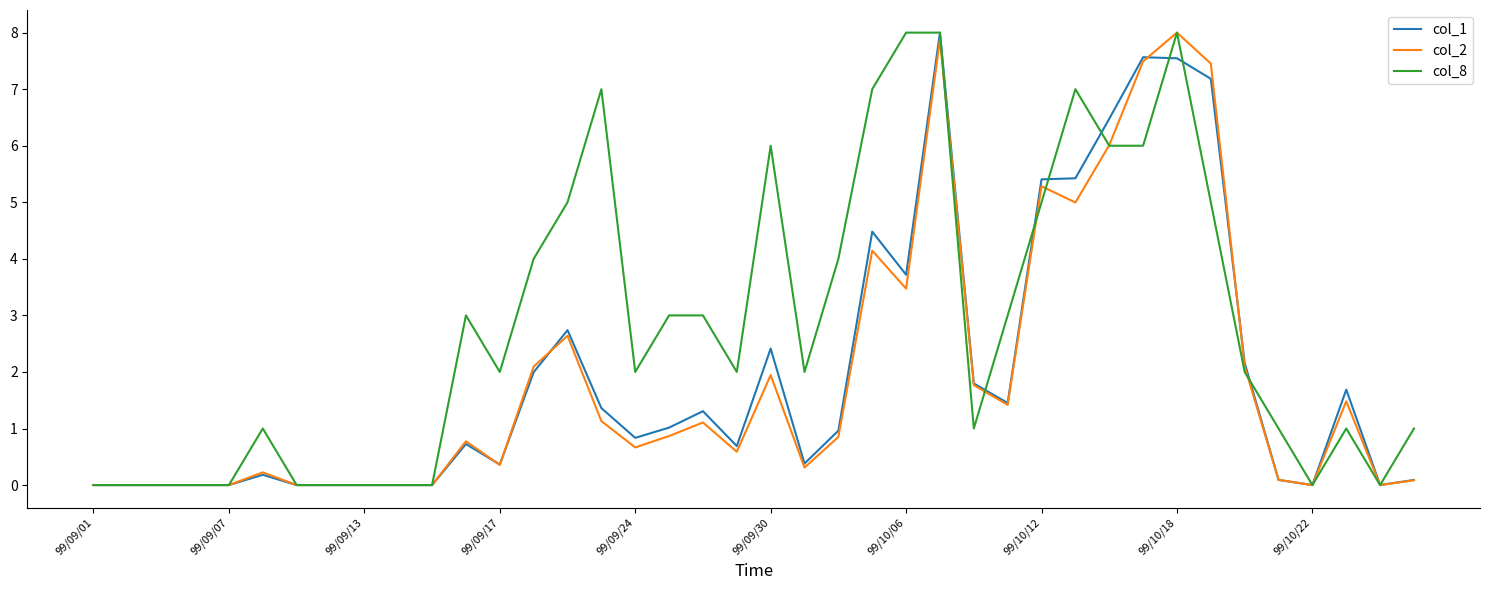

What is the greatest value displayed?

8.0